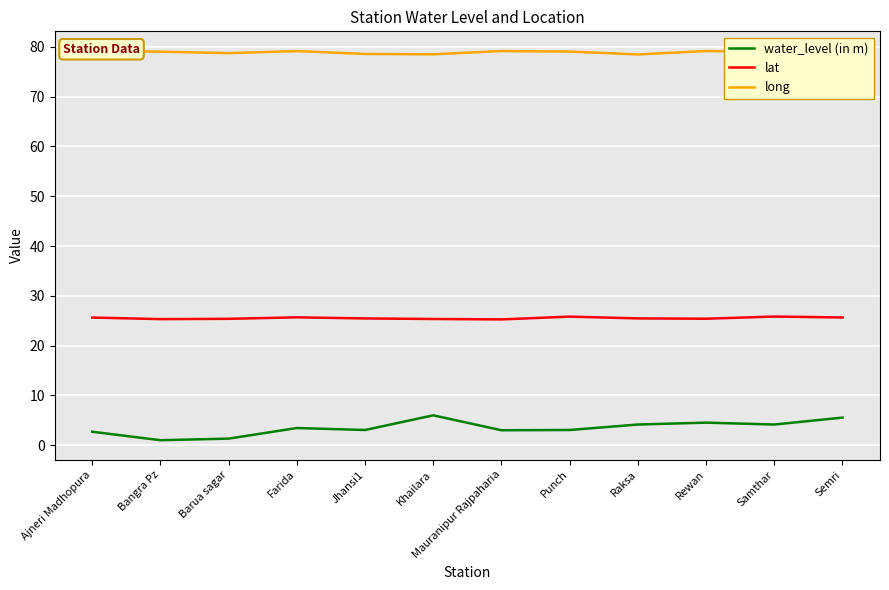

The value of lat at Punch is 40.6. True or false?

False